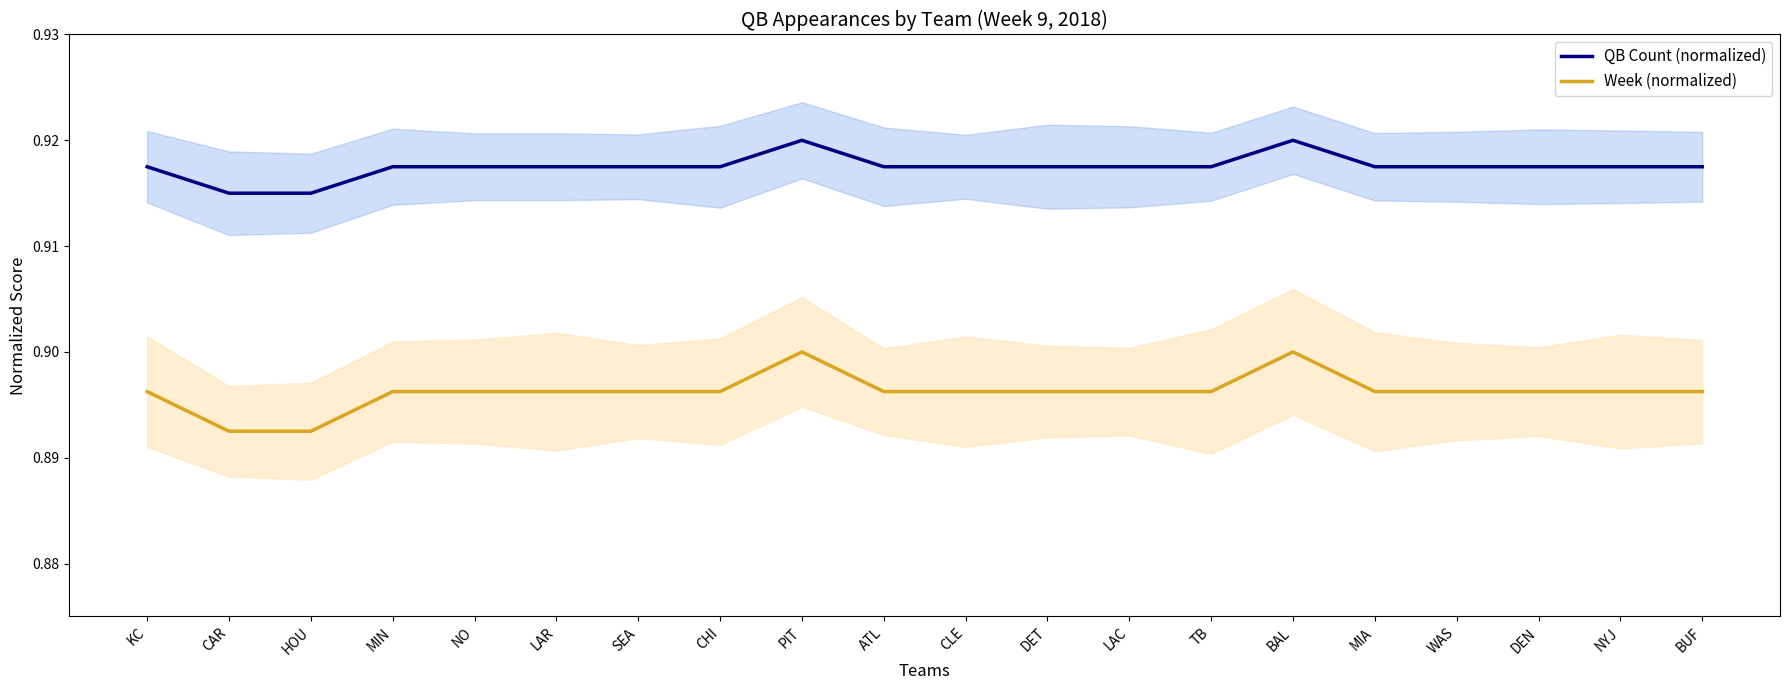

Which has a higher value, LAC or CLE?

LAC